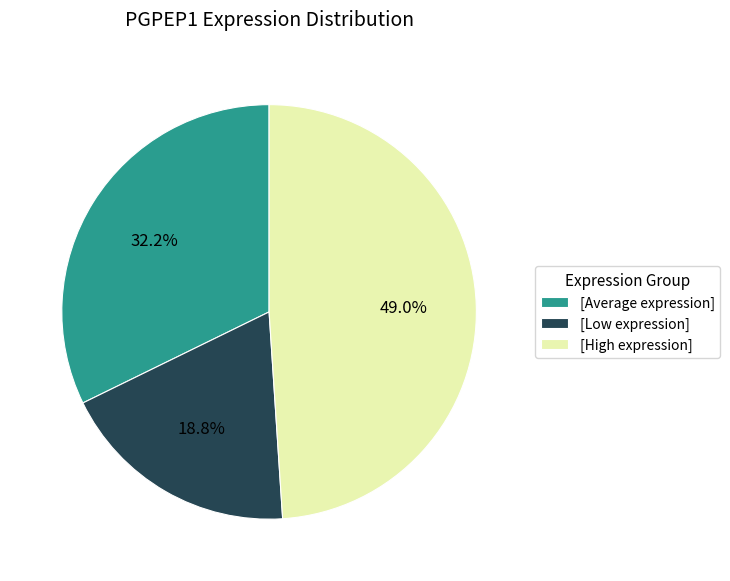

To the nearest percent, what is the difference between the largest and smallest slice percentages?

30%